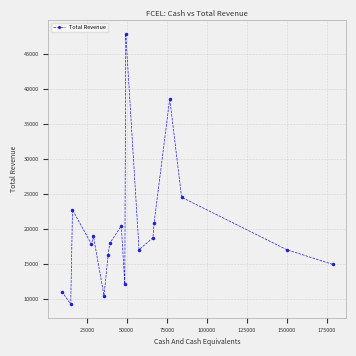

What is the difference between the maximum and minimum values?

38700